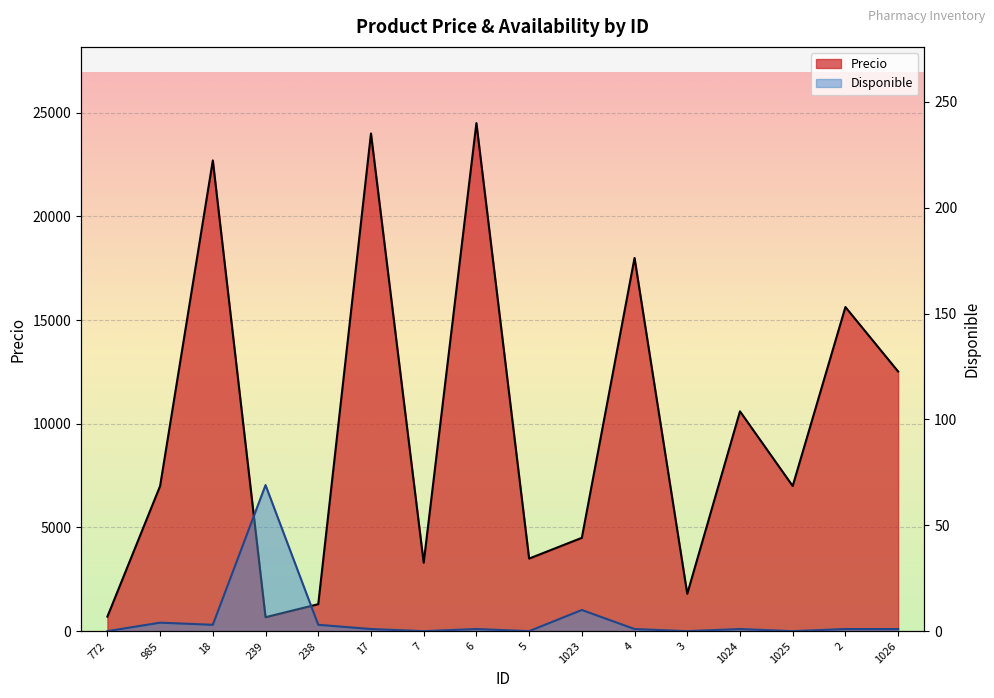

Which series has the largest range (max minus min)?

Precio